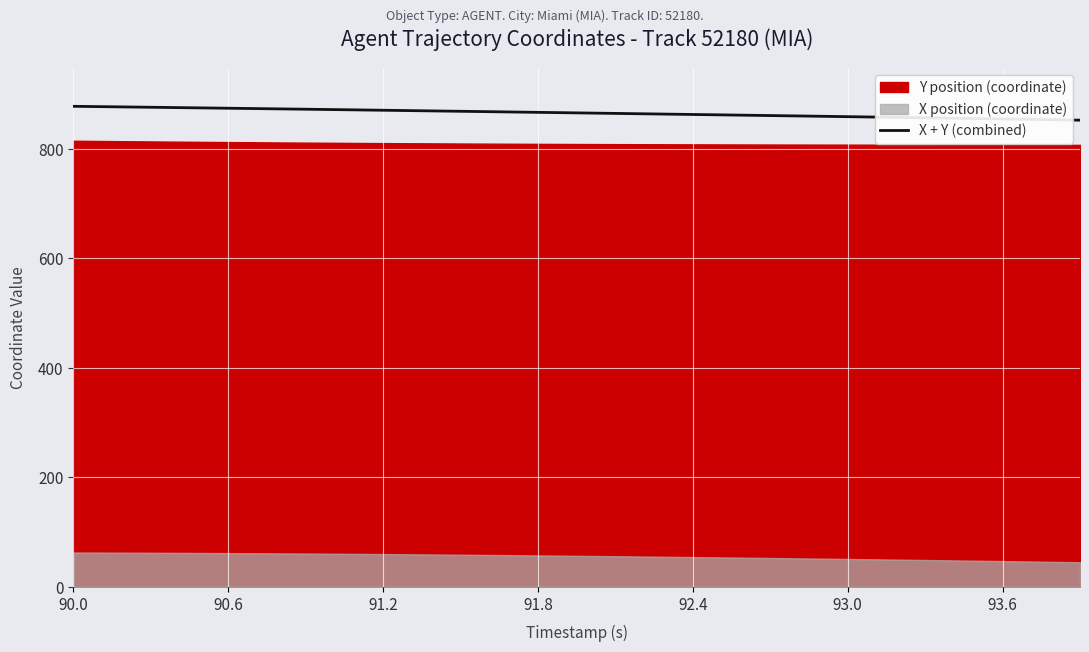

What is the maximum value for X + Y (combined)?

877.5